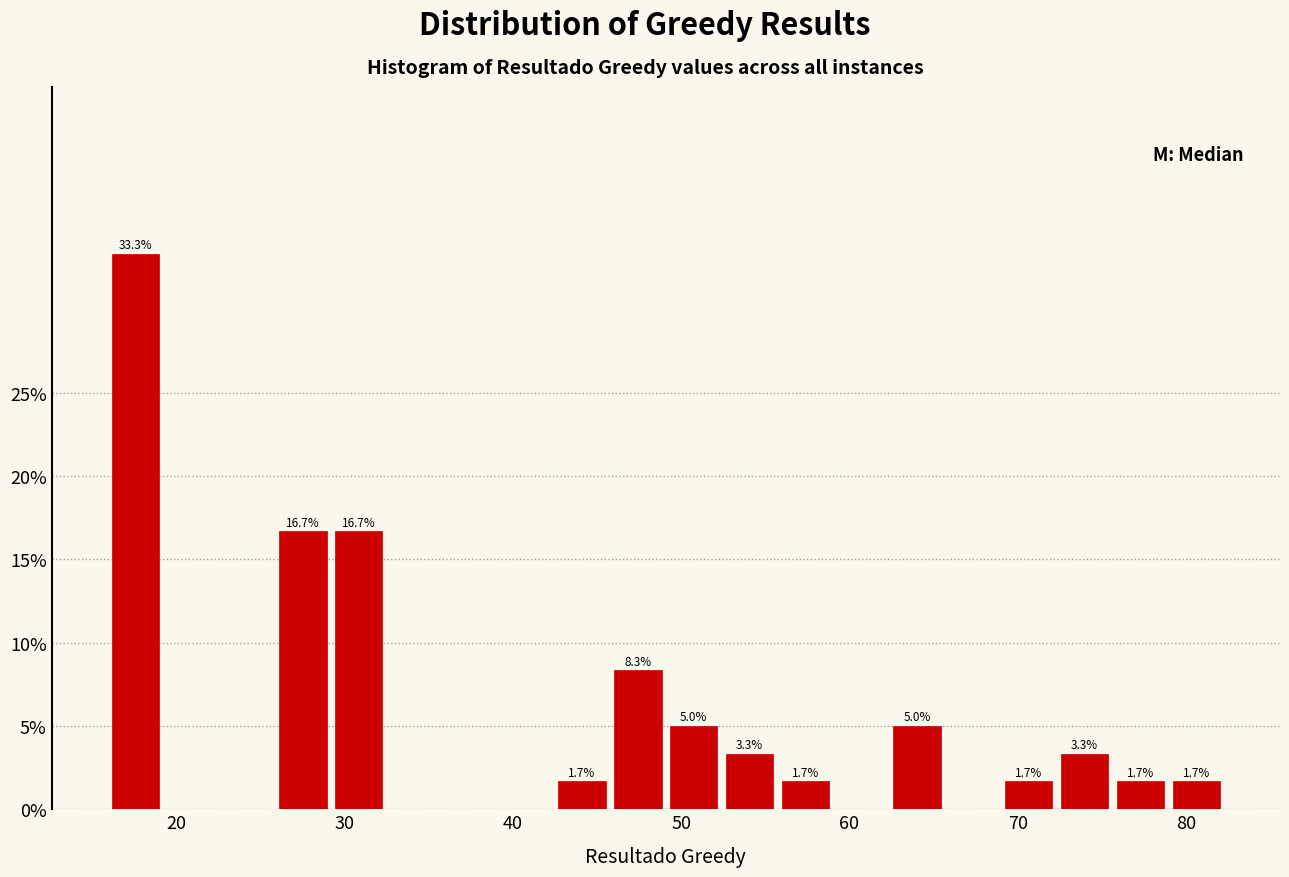

Around what value on the x-axis is the tallest bar? Give the approximate position of its centre, as read against the axis.

18